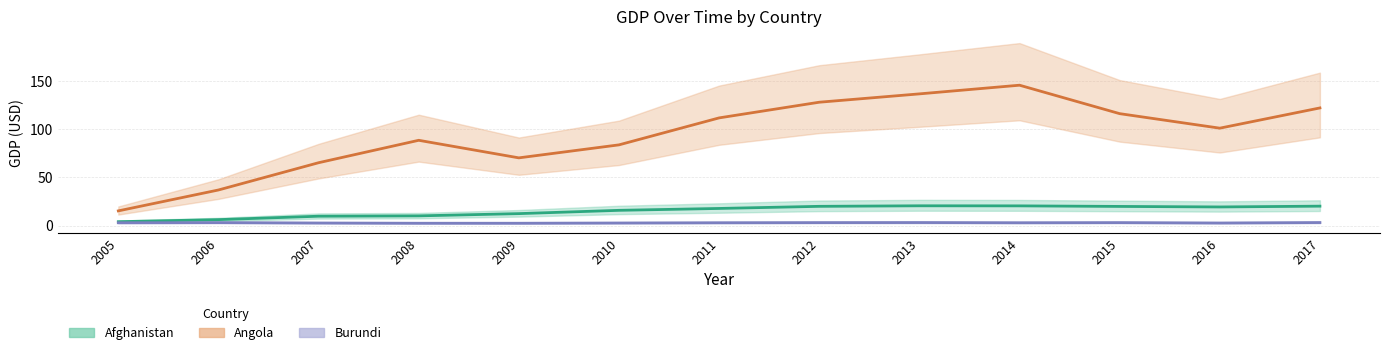

Which has a higher value, 2006 or 2014?

2014